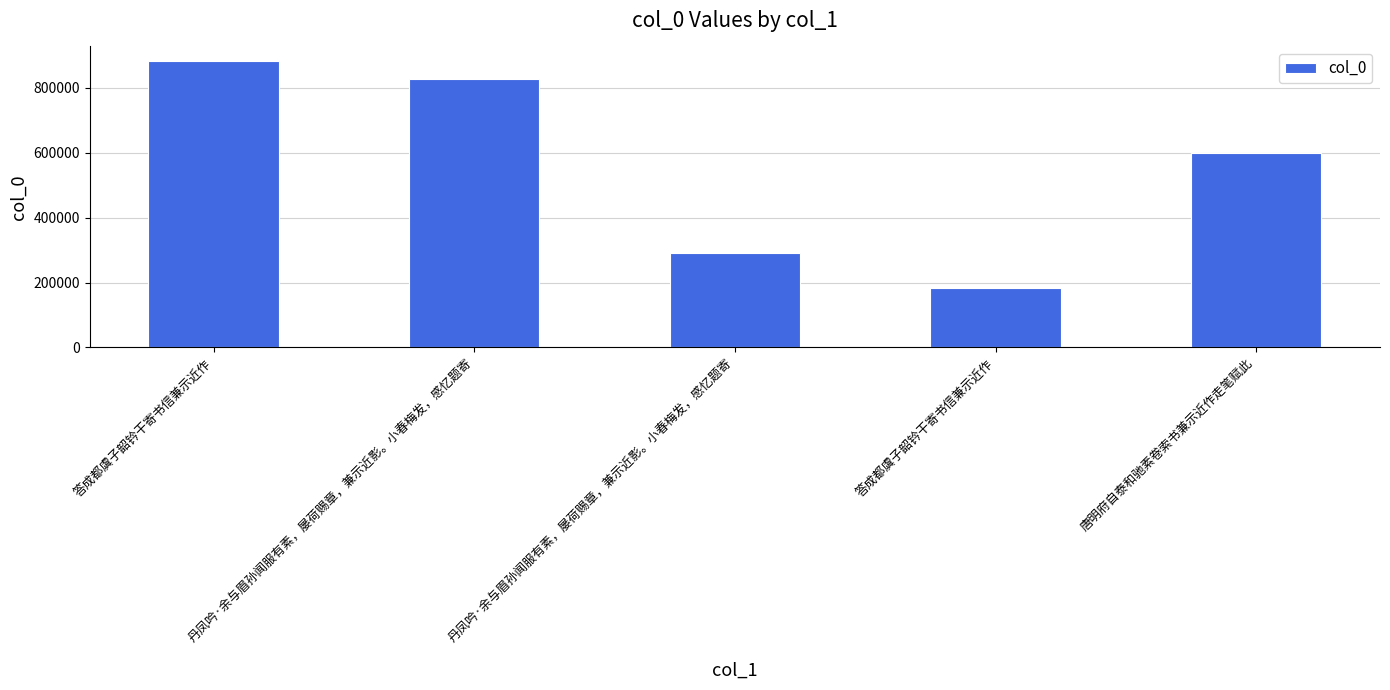

What is the label of the 5th bar from the left?

唐明府自泰和驰素卷索书兼示近作走笔赋此